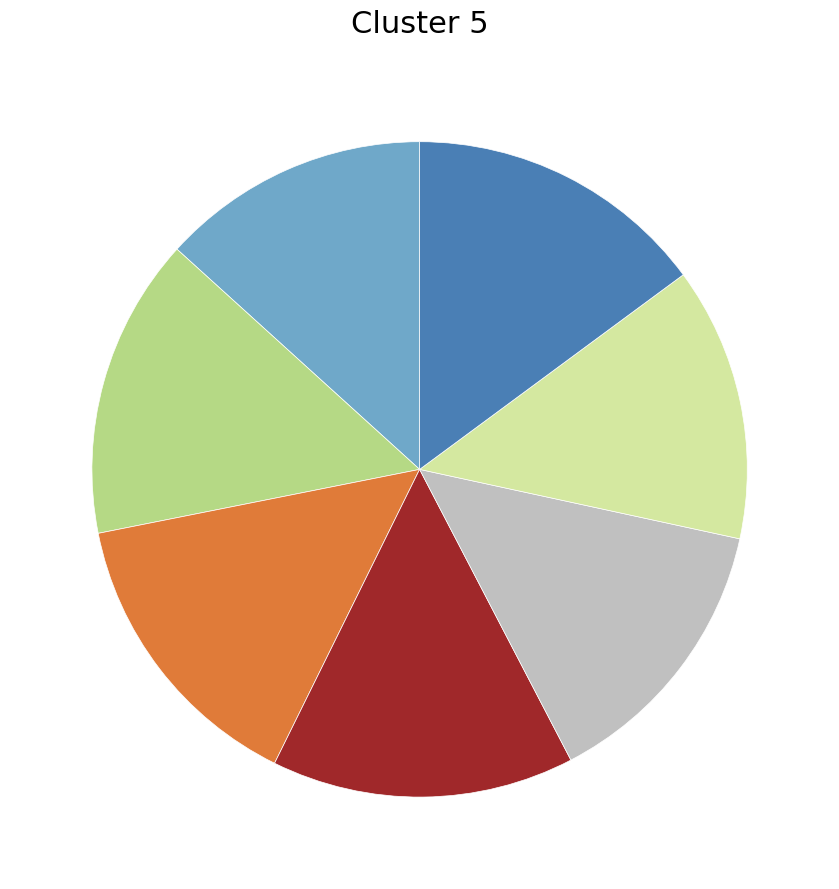

Is there any slice that represents more than half of the pie?

No